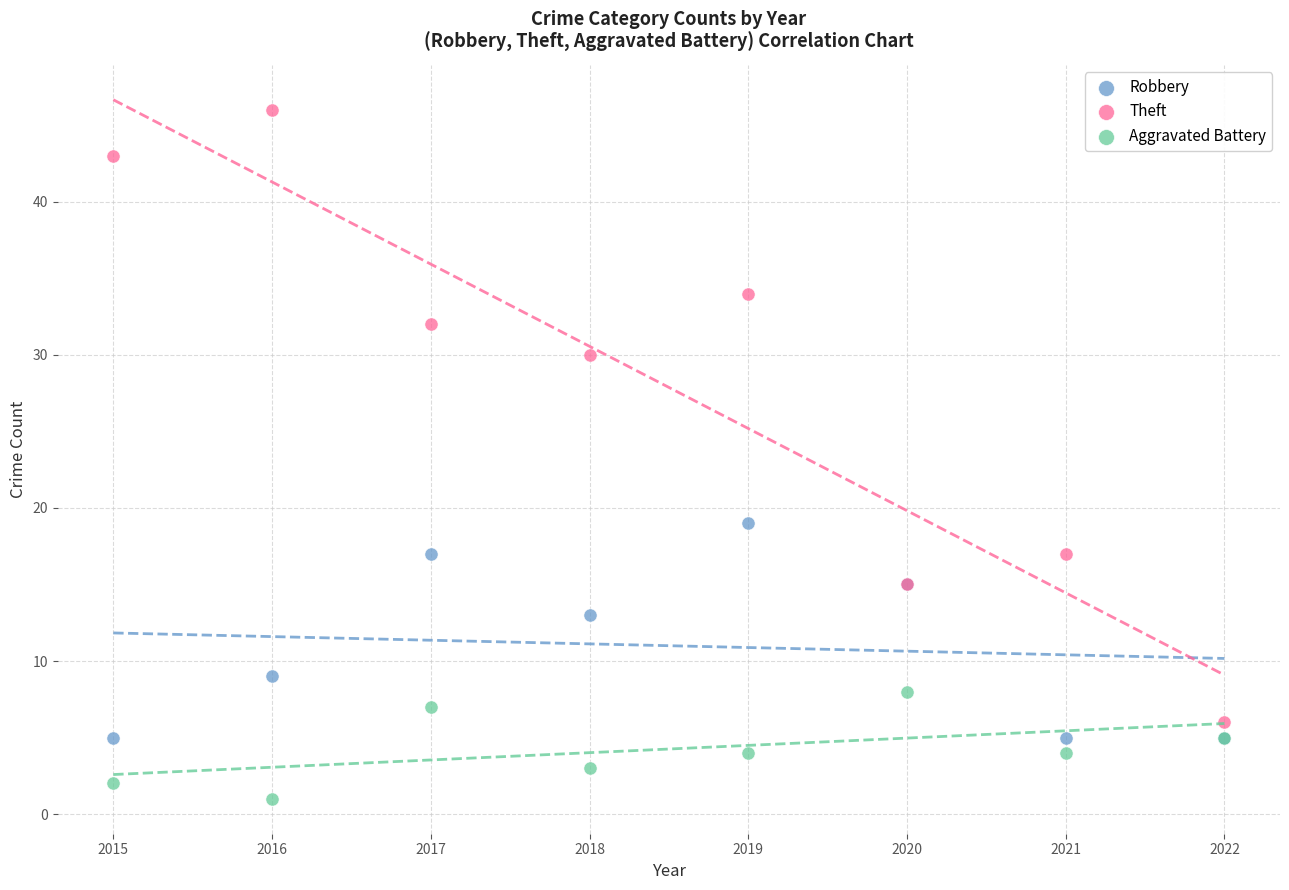

What are all the series names shown in the legend?

Robbery, Theft, Aggravated Battery